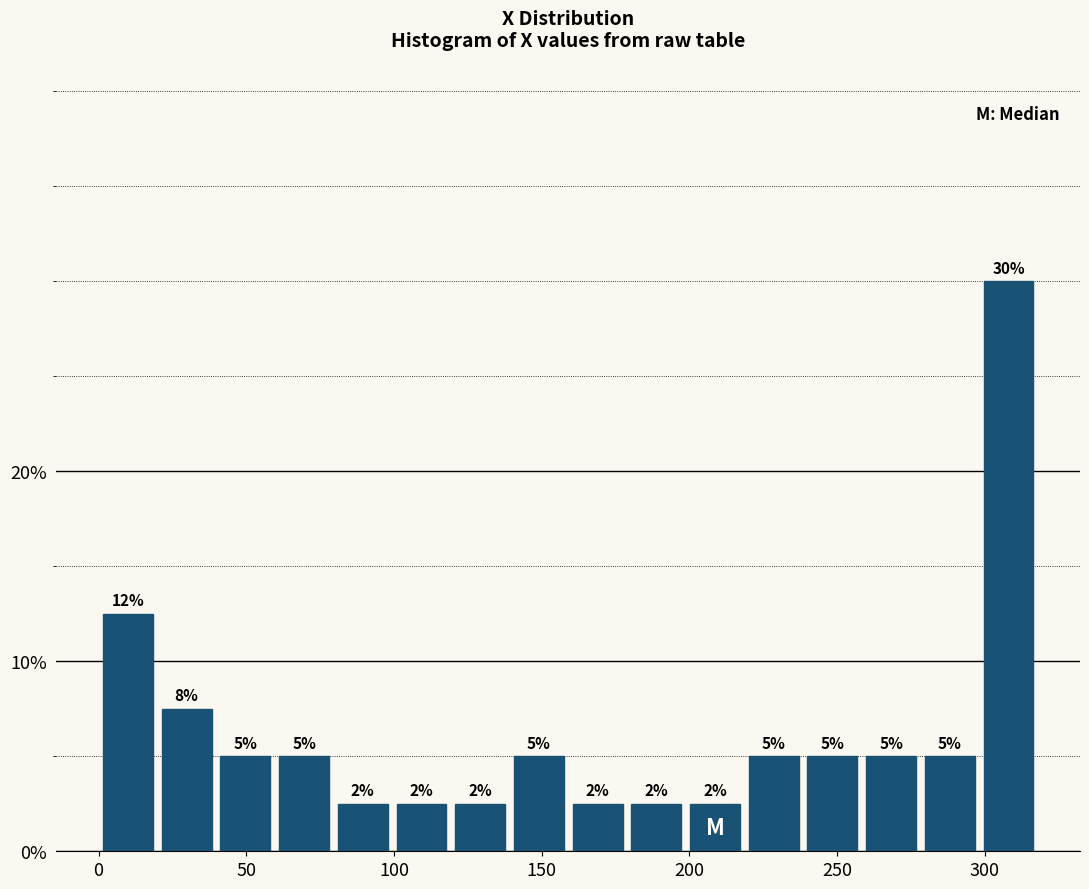

Around what value on the x-axis is the tallest bar? Give the approximate position of its centre, as read against the axis.

310